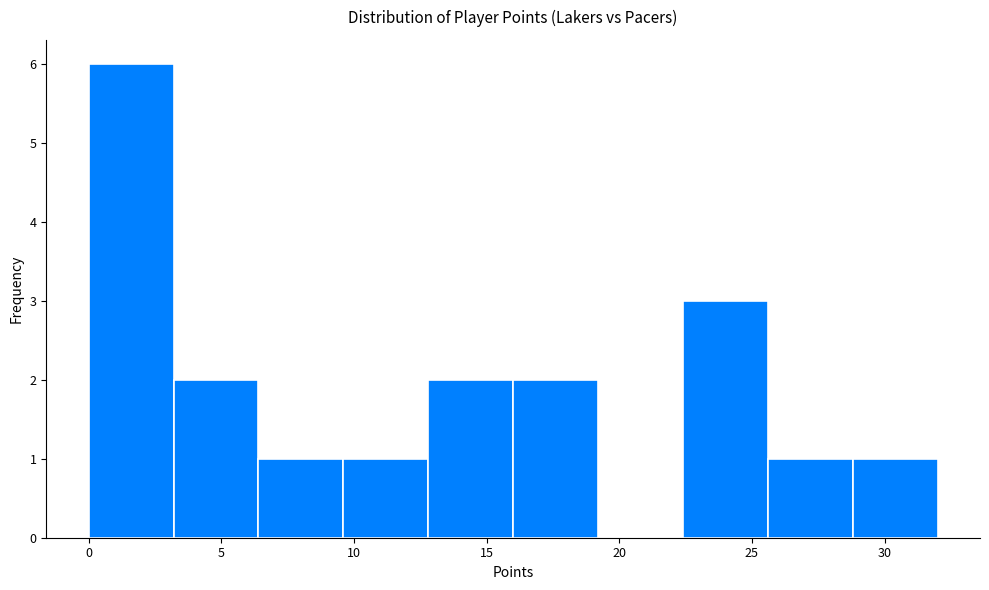

Reading left to right, list every bar in this chart as the range it spans on the x-axis followed by its height. Neither the bar edges nor the heights are printed on the chart, so give them approximately, as read against the axes.

0.0 to 3.2: 6
3.2 to 6.4: 2
6.4 to 9.6: 1
9.6 to 12.8: 1
12.8 to 16.0: 2
16.0 to 19.2: 2
19.2 to 22.4: 0
22.4 to 25.6: 3
25.6 to 28.8: 1
28.8 to 32.0: 1